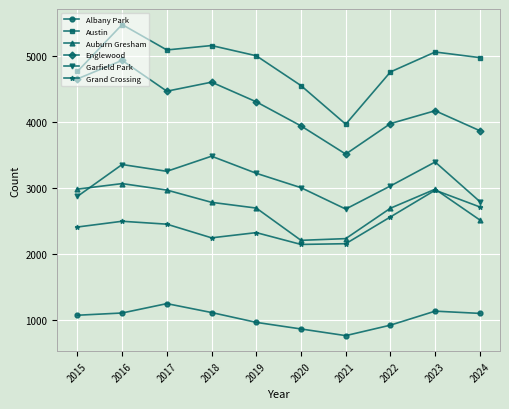

True or false: Austin and Albany Park cross at least once.

False